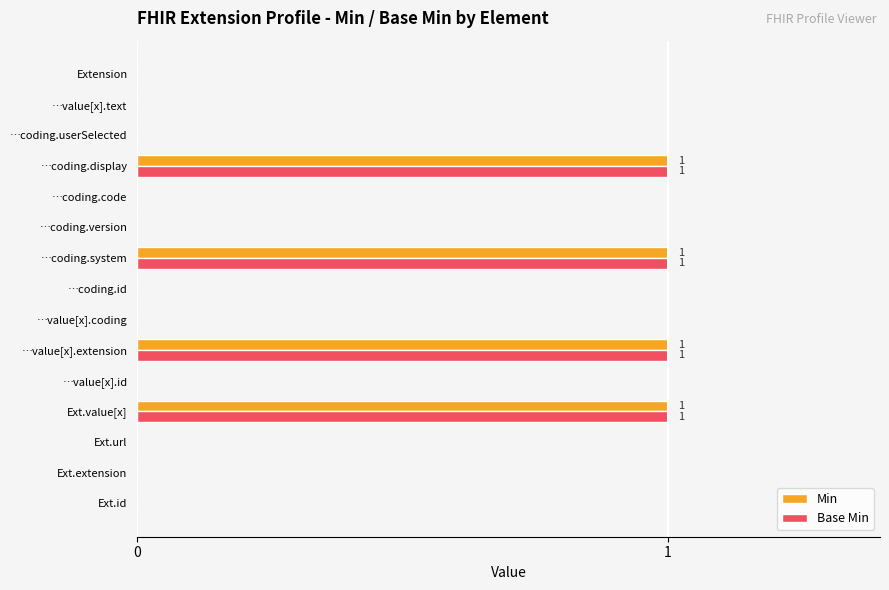

The Base Min series shows -1 at Ext.id. True or false?

False